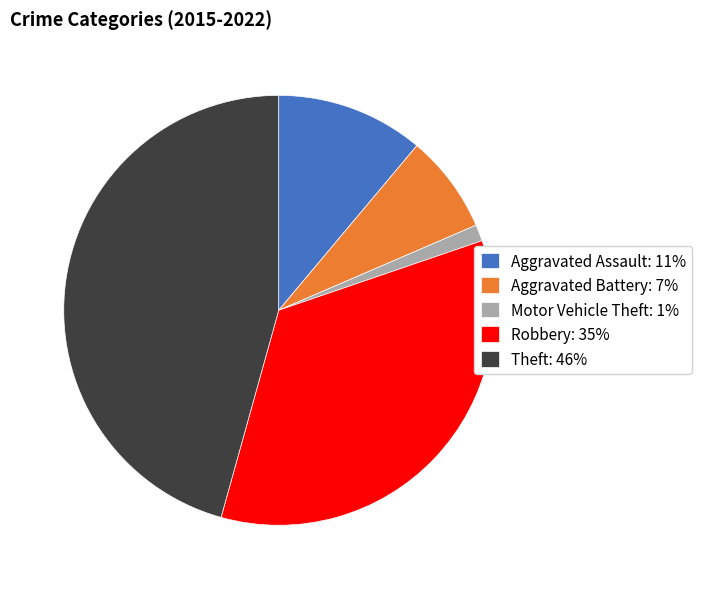

Which category has the smallest portion of the pie?

Motor Vehicle Theft